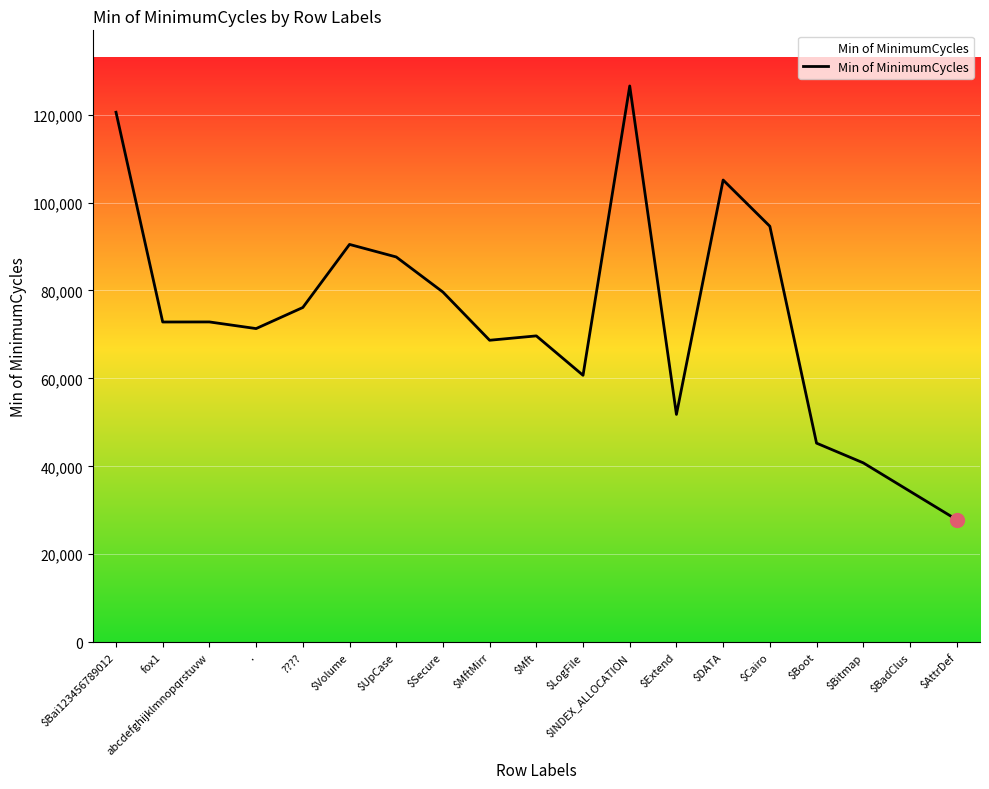

What is the difference between the values at $INDEX_ALLOCATION and $UpCase?

38892